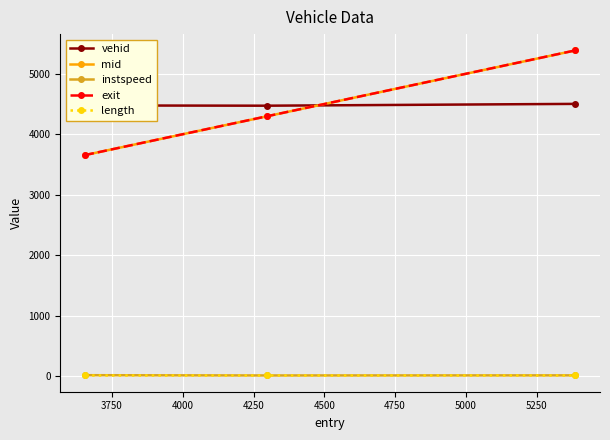

Which series has the largest range (max minus min)?

exit